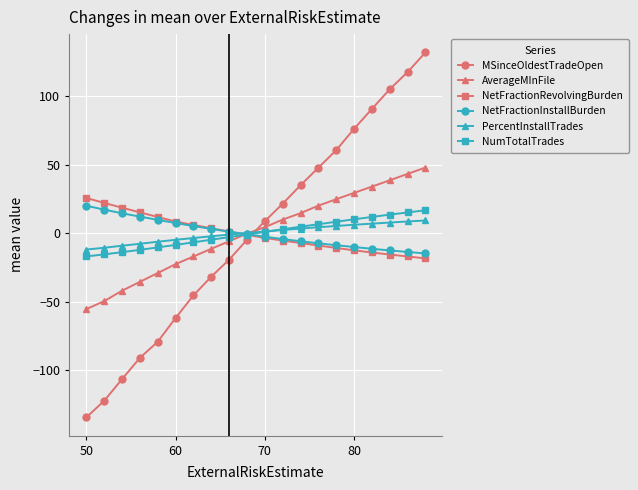

Which series has the widest spread of values?

MSinceOldestTradeOpen